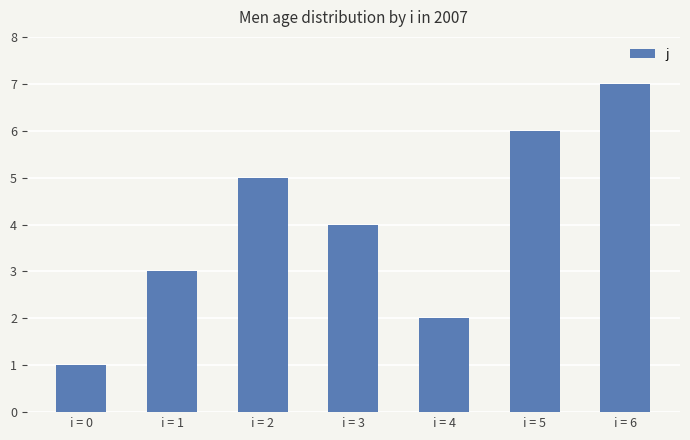

How many series are shown in this chart?

1